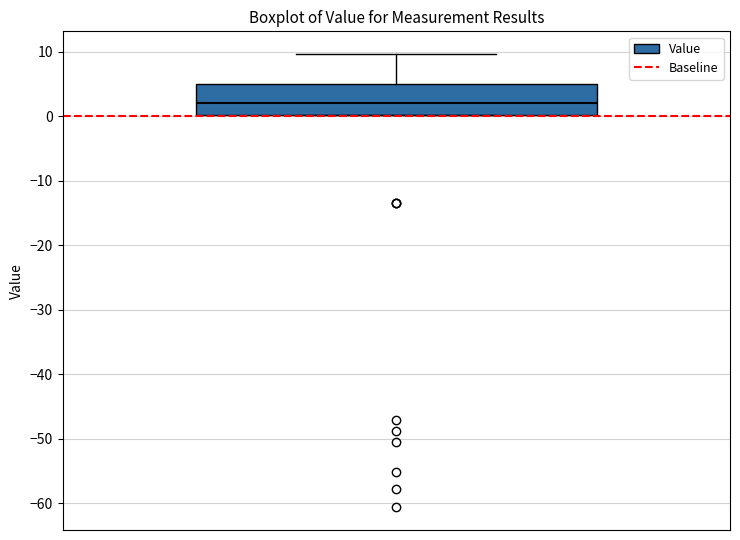

Where does the upper whisker of the box end on the y-axis? The values are not printed on the chart, so give them approximately, as read against the axis.

10